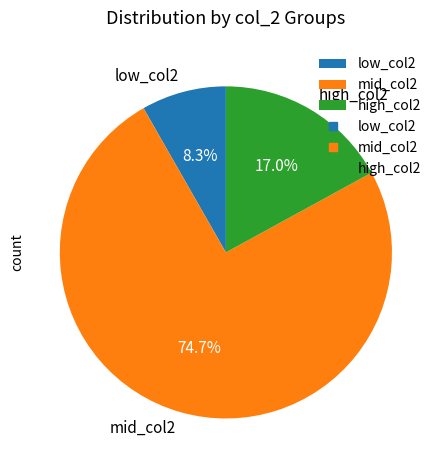

Combined, what portion of the pie is mid_col2 and high_col2?

91.7%